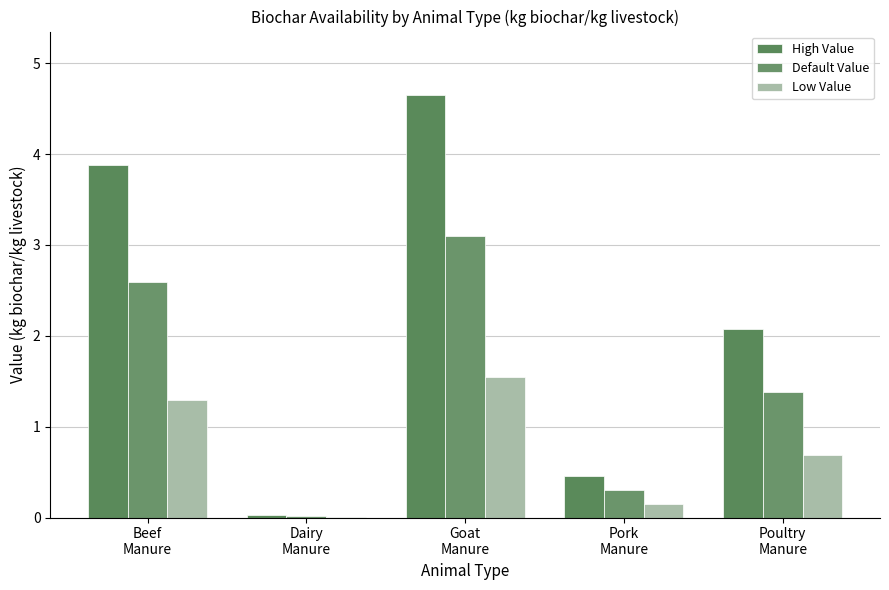

Reading left to right, extract all data points from this chart.

High Value: 3.9	0.0	4.7	0.5	2.1
Default Value: 2.6	0.0	3.1	0.3	1.4
Low Value: 1.3	0.0	1.6	0.2	0.7